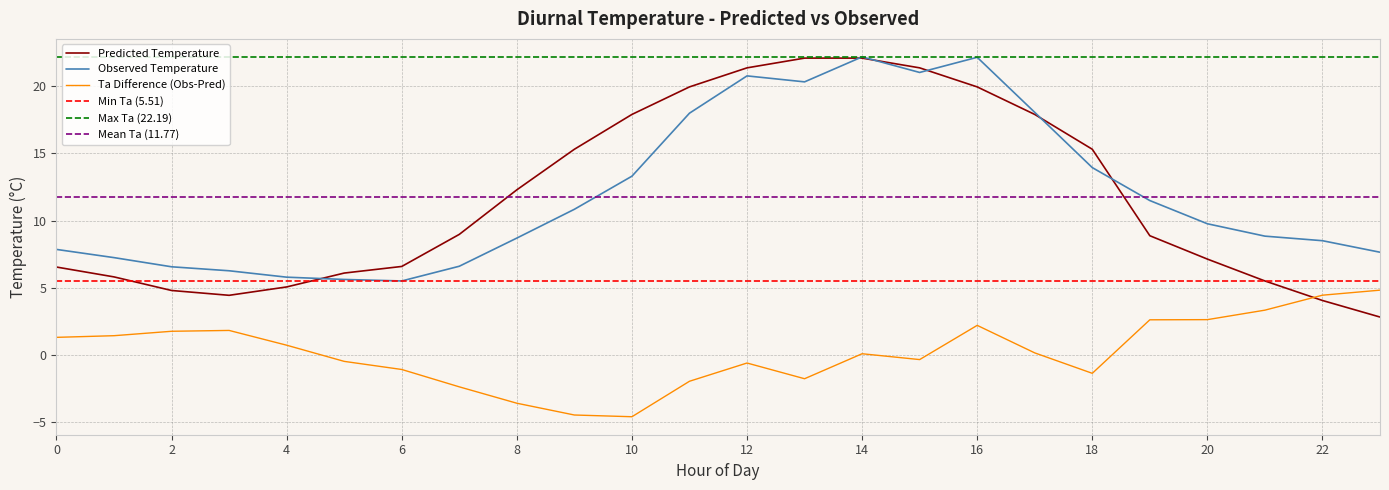

What is the difference between the highest and lowest values at 8?

15.9